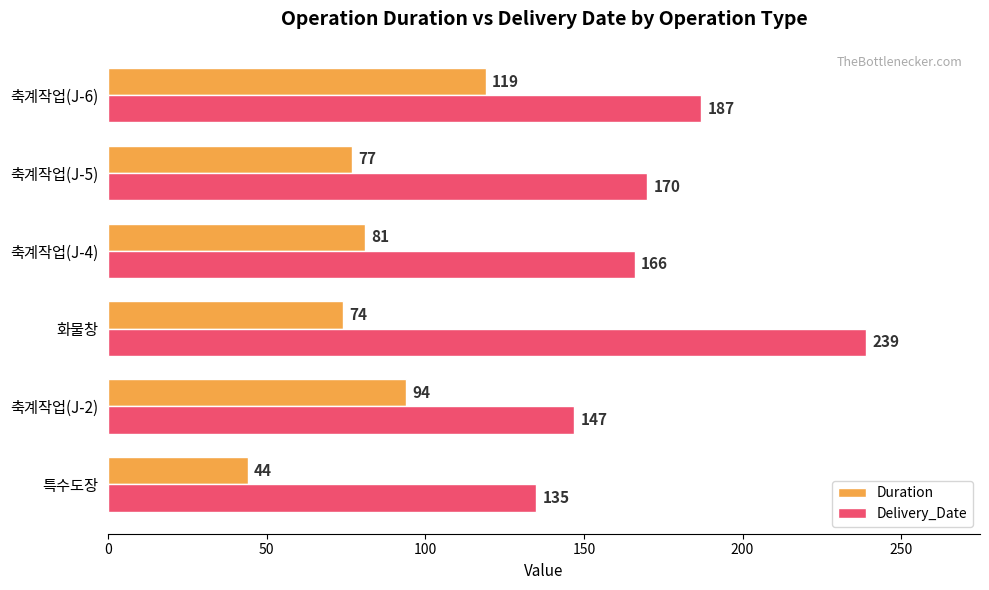

What is the difference between the maximum and minimum values in the Delivery_Date series?

104